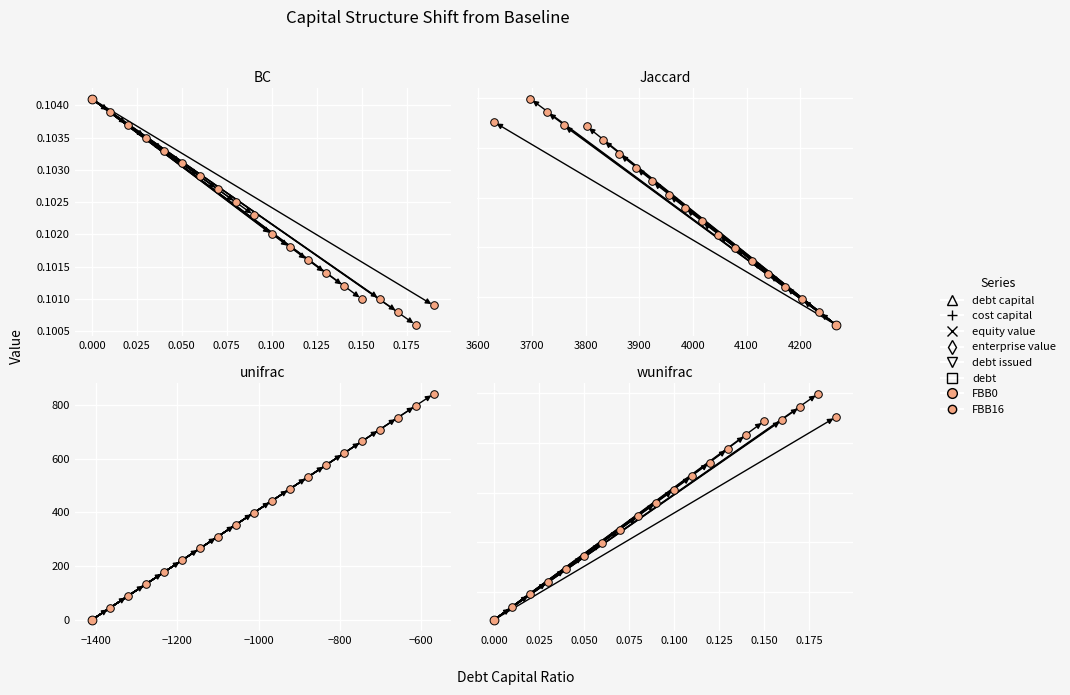

Which series has the widest spread of Y values?

debt_capital